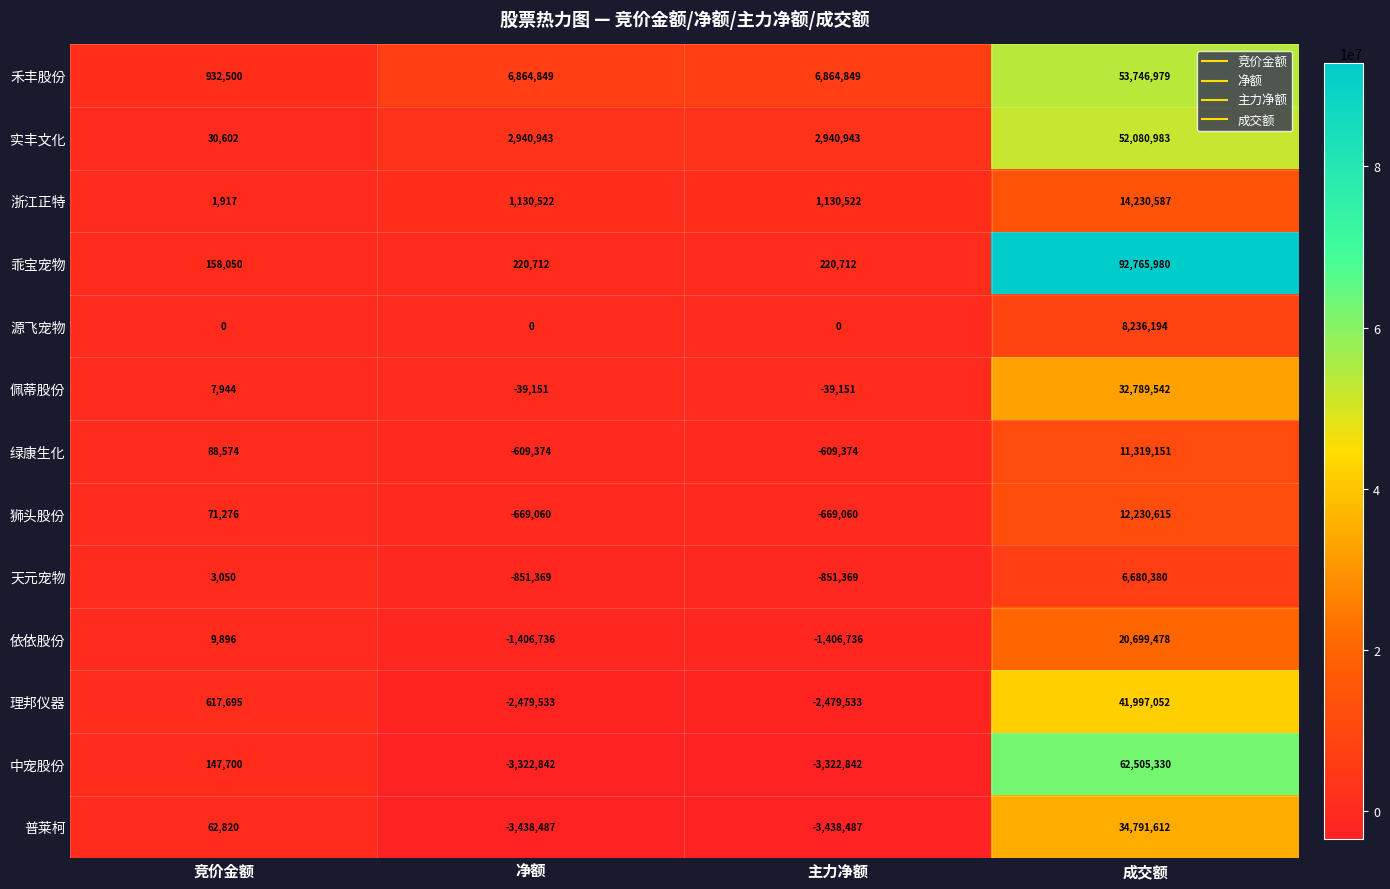

How many values in 天元宠物 are below zero?

2